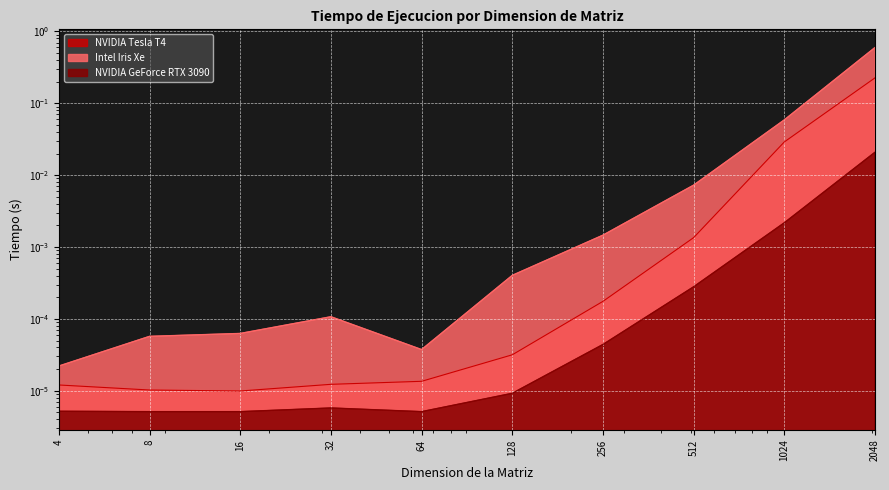

True or false: NVIDIA Tesla T4 and NVIDIA GeForce RTX 3090 cross at least once.

False